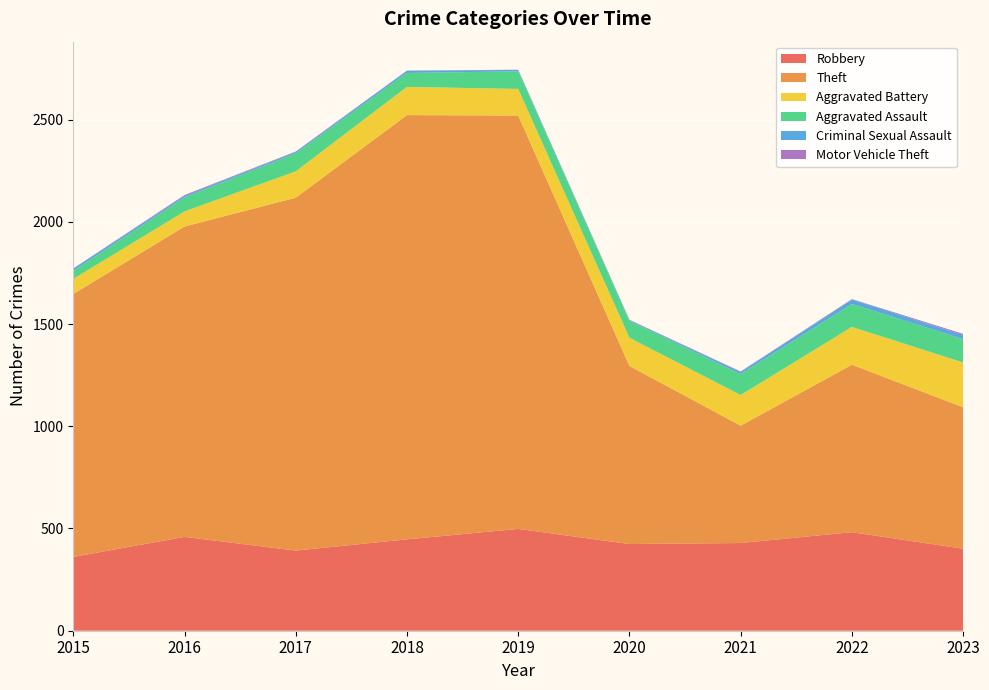

Reading right to left, extract all data points from this chart.

Robbery: 2023=401	2022=482	2021=429	2020=424	2019=498	2018=447	2017=392	2016=459	2015=361
Theft: 2023=692	2022=819	2021=574	2020=871	2019=2022	2018=2075	2017=1726	2016=1518	2015=1286
Aggravated Battery: 2023=219	2022=185	2021=150	2020=138	2019=130	2018=138	2017=129	2016=74	2015=74
Aggravated Assault: 2023=114	2022=112	2021=102	2020=83	2019=86	2018=68	2017=88	2016=68	2015=39
Criminal Sexual Assault: 2023=20	2022=22	2021=11	2020=3	2019=7	2018=11	2017=7	2016=8	2015=11
Motor Vehicle Theft: 2023=6	2022=2	2021=2	2020=2	2019=1	2018=1	2017=2	2016=4	2015=1